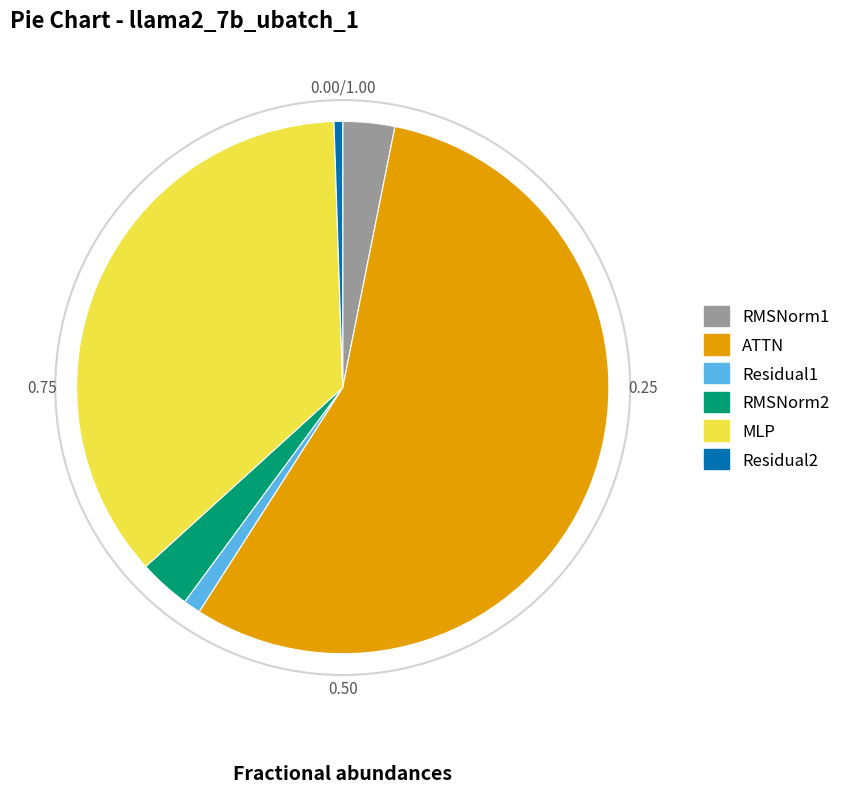

Between ATTN and MLP, which is larger?

ATTN